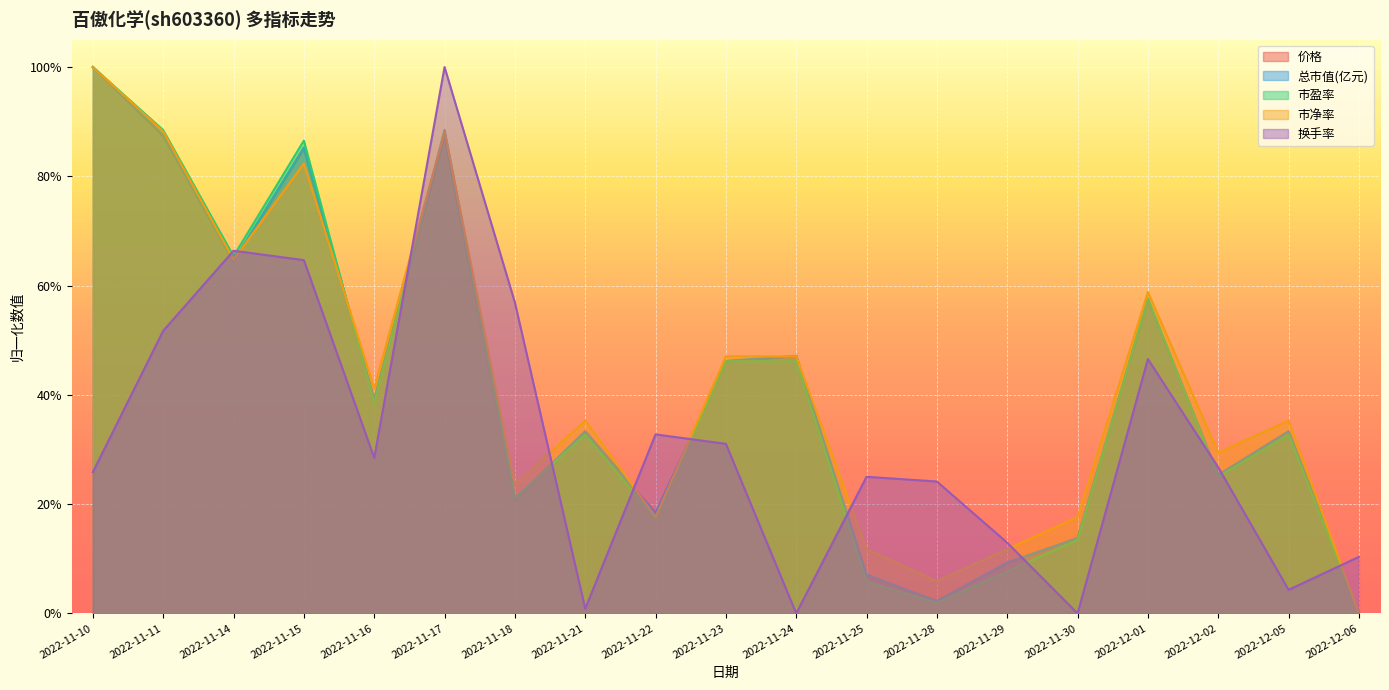

How many lines are shown in the chart?

5